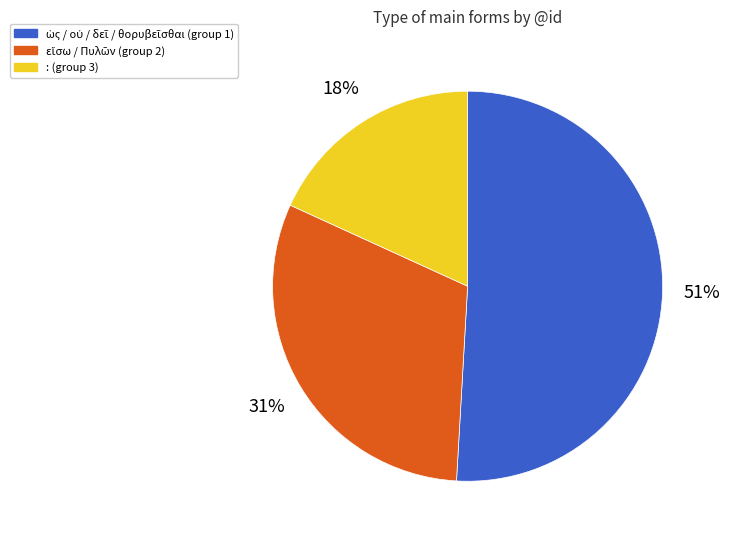

To the nearest percent, what is the difference between the largest and smallest slice percentages?

33%